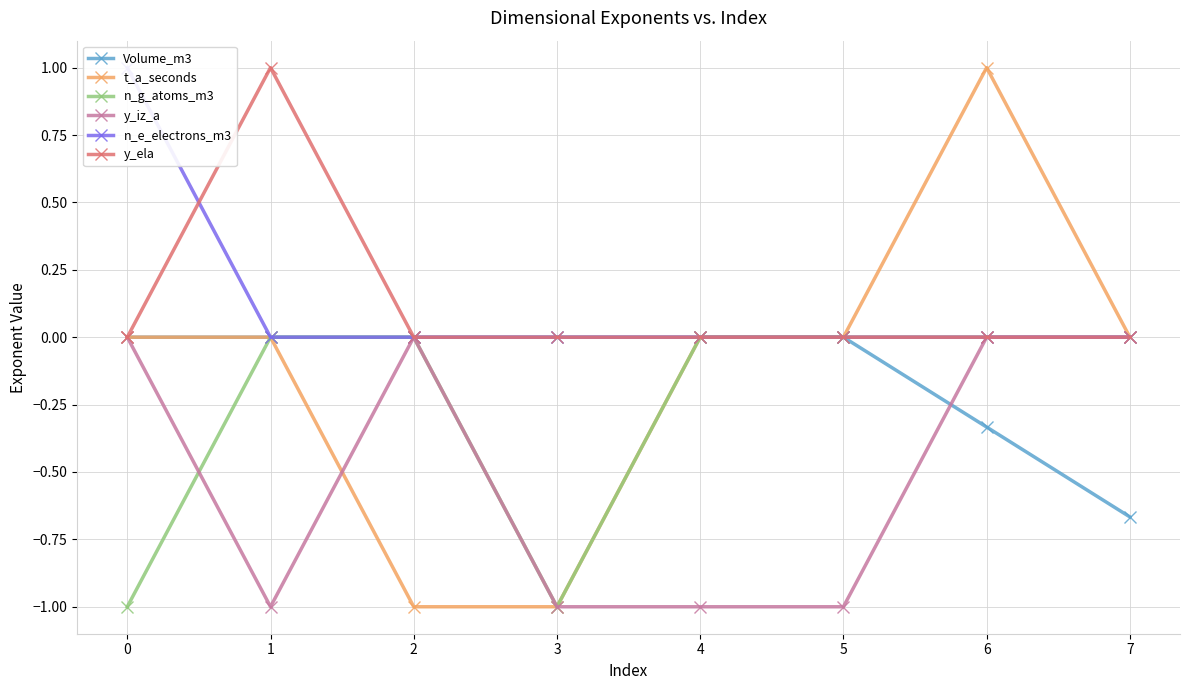

Which category has the lowest value in the Volume_m3 series?

7